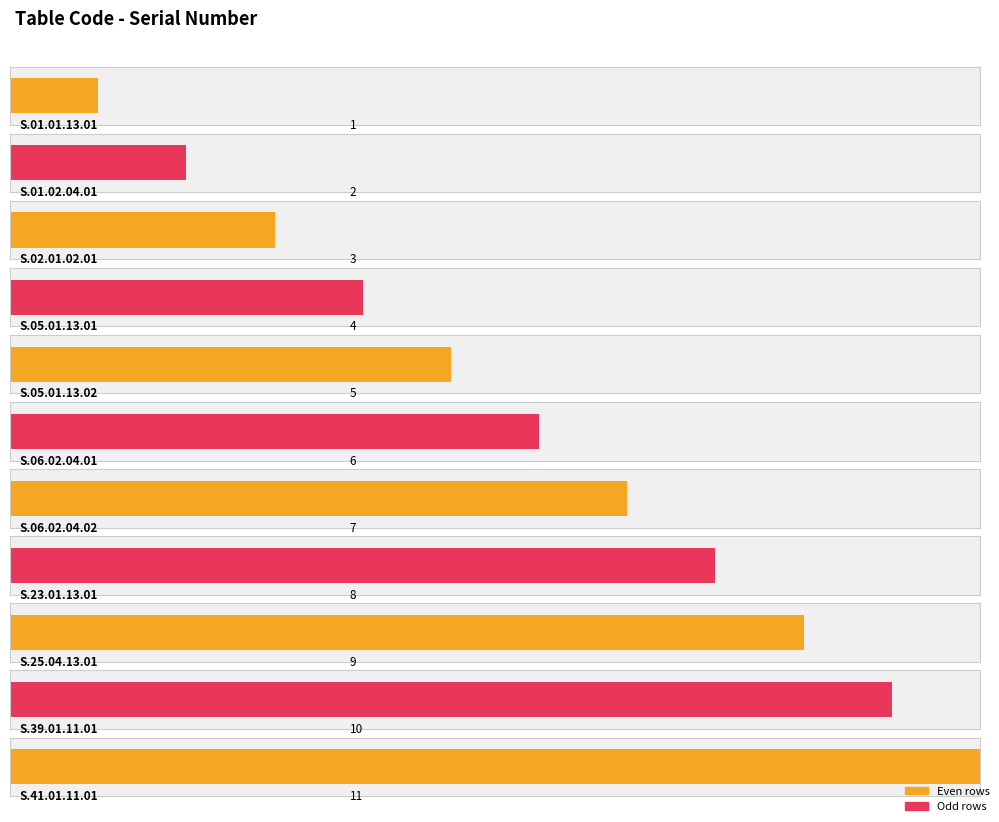

Where does the data first go above 6?

S.06.02.04.02